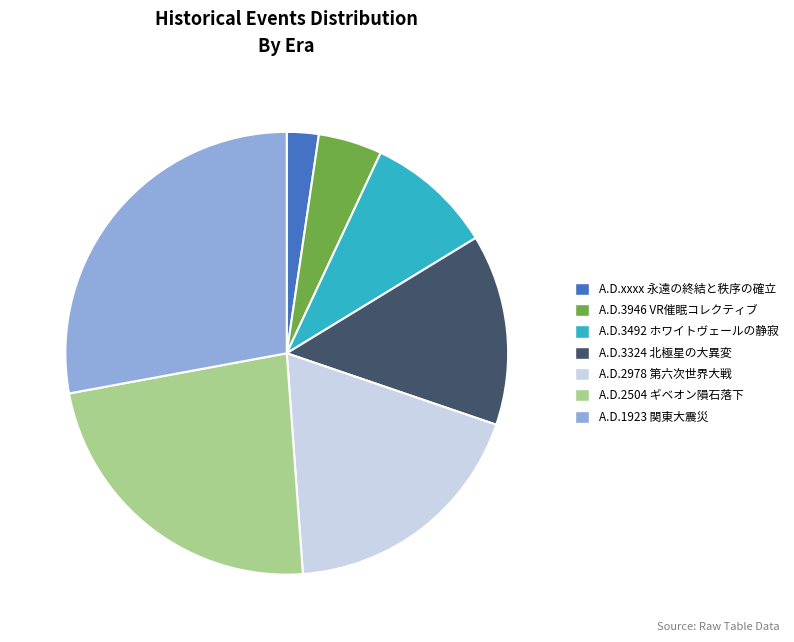

Between A.D.3324 北極星の大異変 and A.D.3492 ホワイトヴェールの静寂, which is larger?

A.D.3324 北極星の大異変